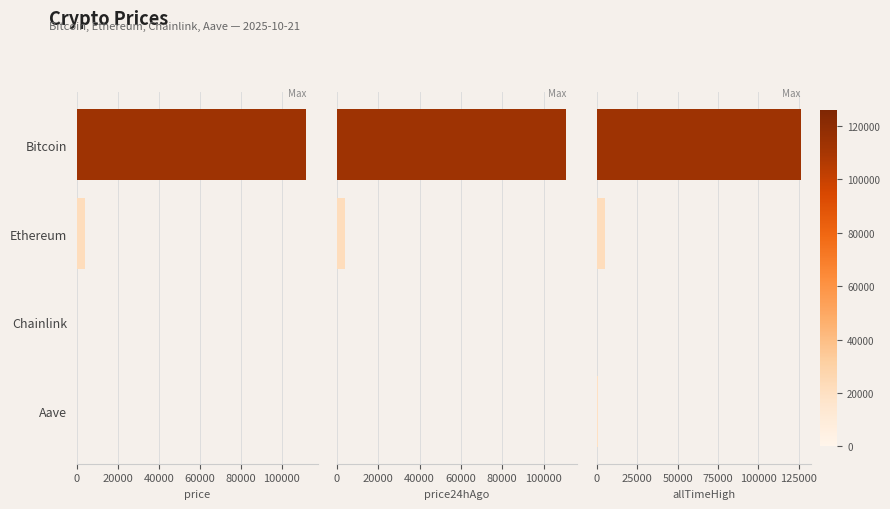

How many distinct data groups are displayed?

3